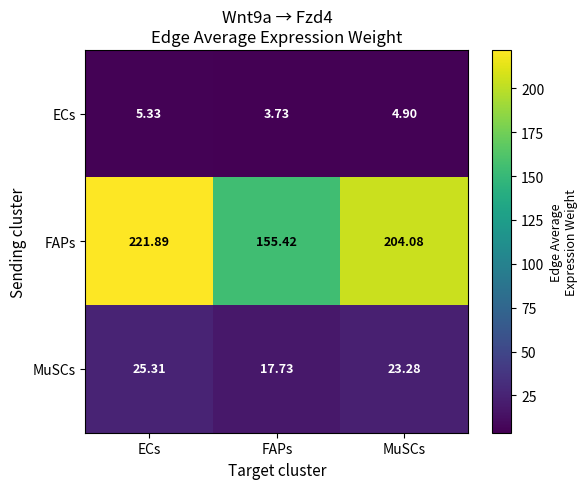

How many distinct data groups are displayed?

3